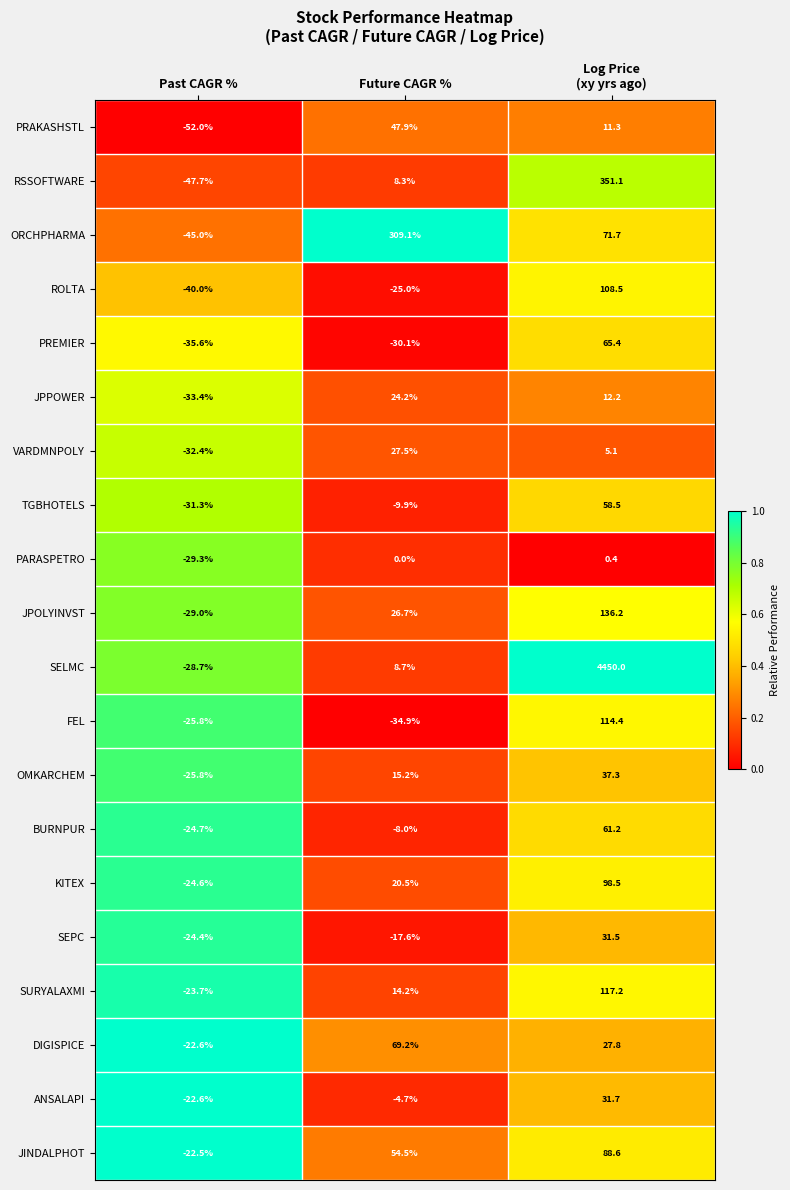

Where does the JPOLYINVST series first go above 26?

Future CAGR %